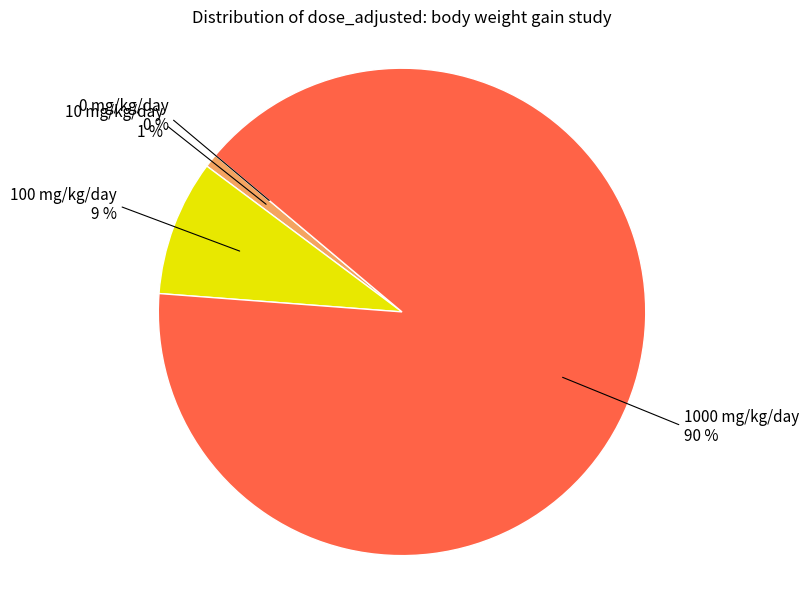

To the nearest percent, what is the average slice percentage?

25%